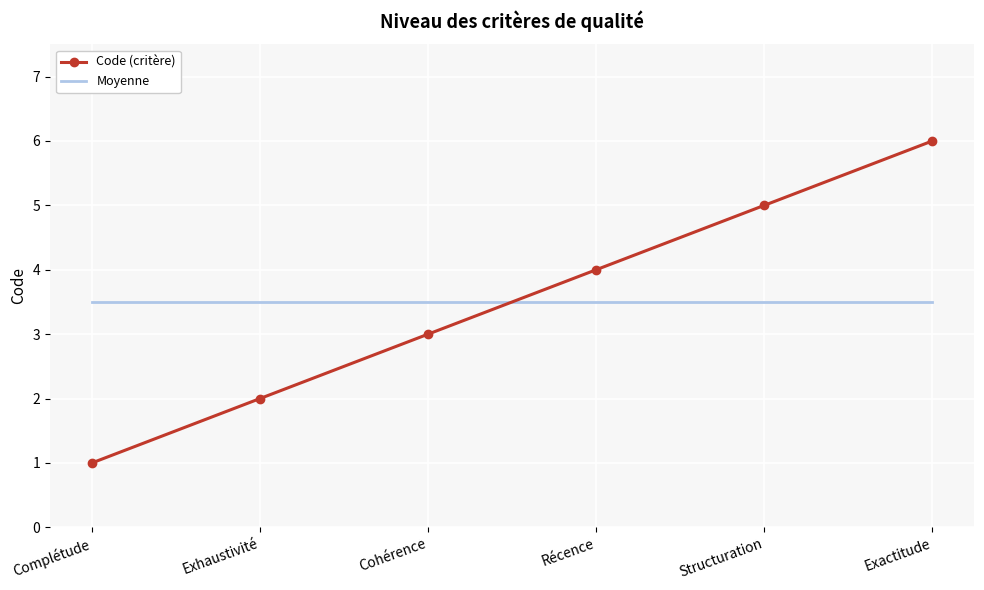

The value of Moyenne at Cohérence is 1.2. True or false?

False